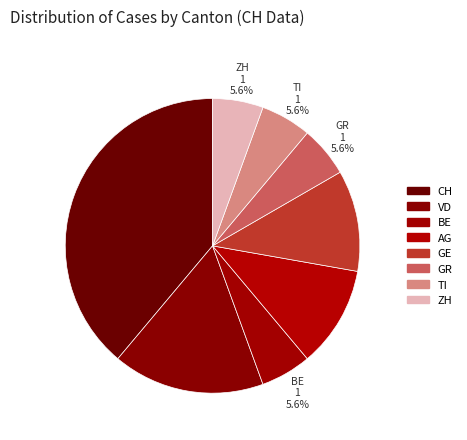

How many segments does this pie chart have?

8